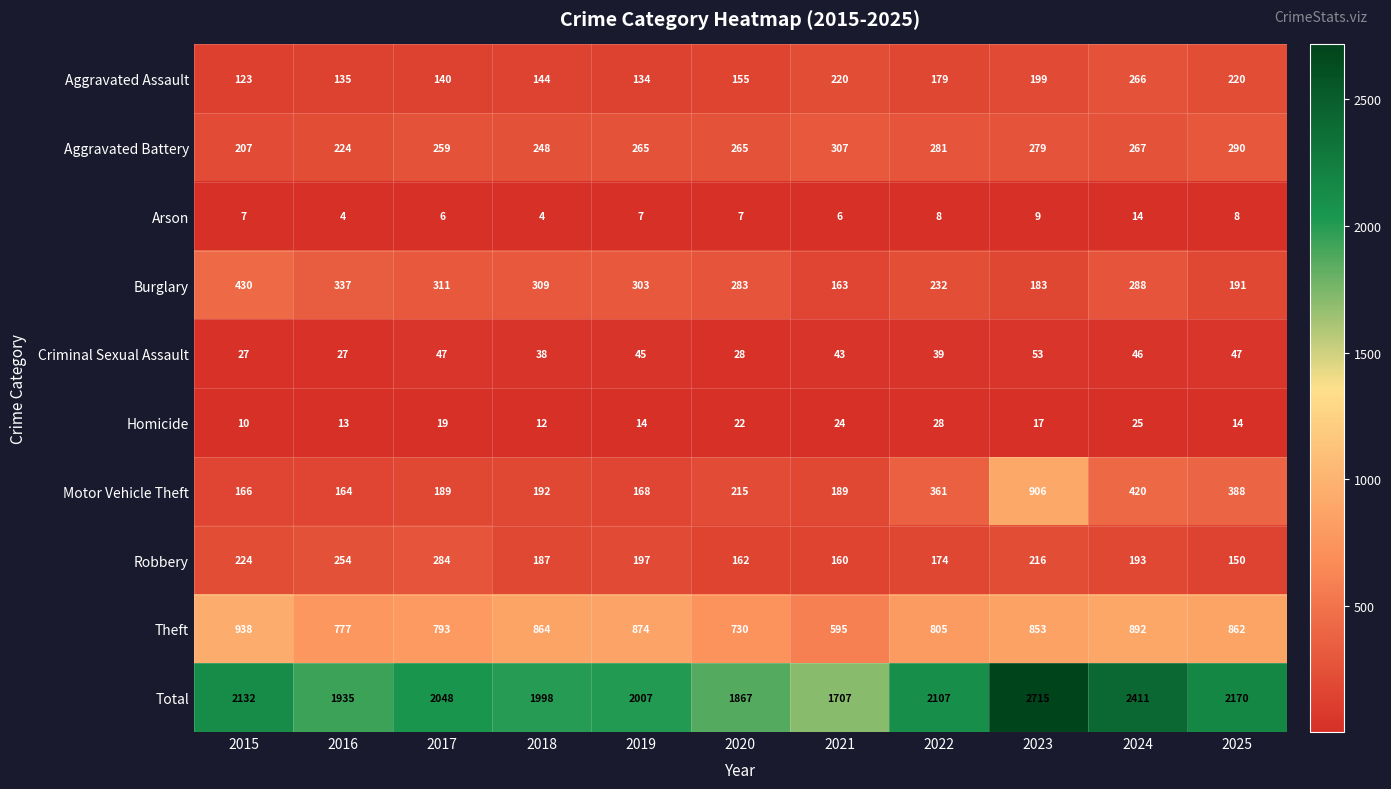

At how many categories does at least one series exceed 768?

11